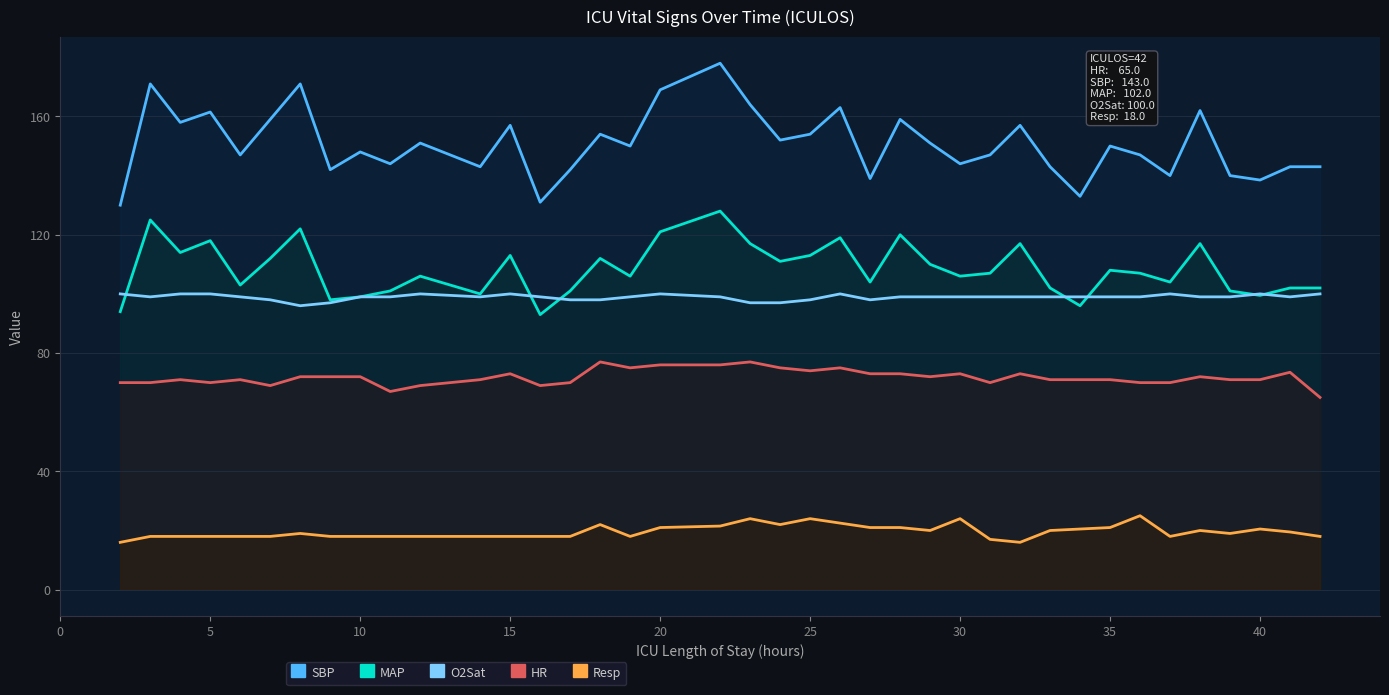

At how many categories does at least one series exceed 154?

13